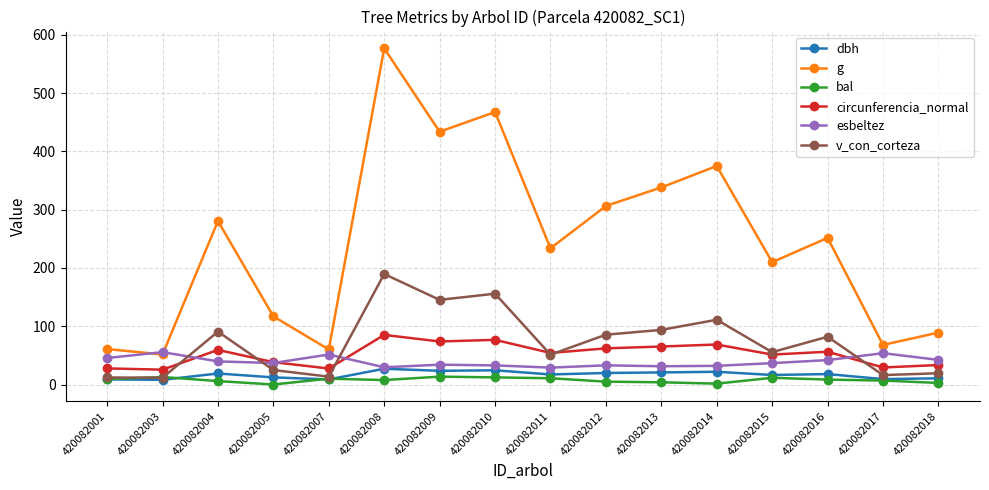

What is the value of the circunferencia_normal point at the 4th from the left?

38.3